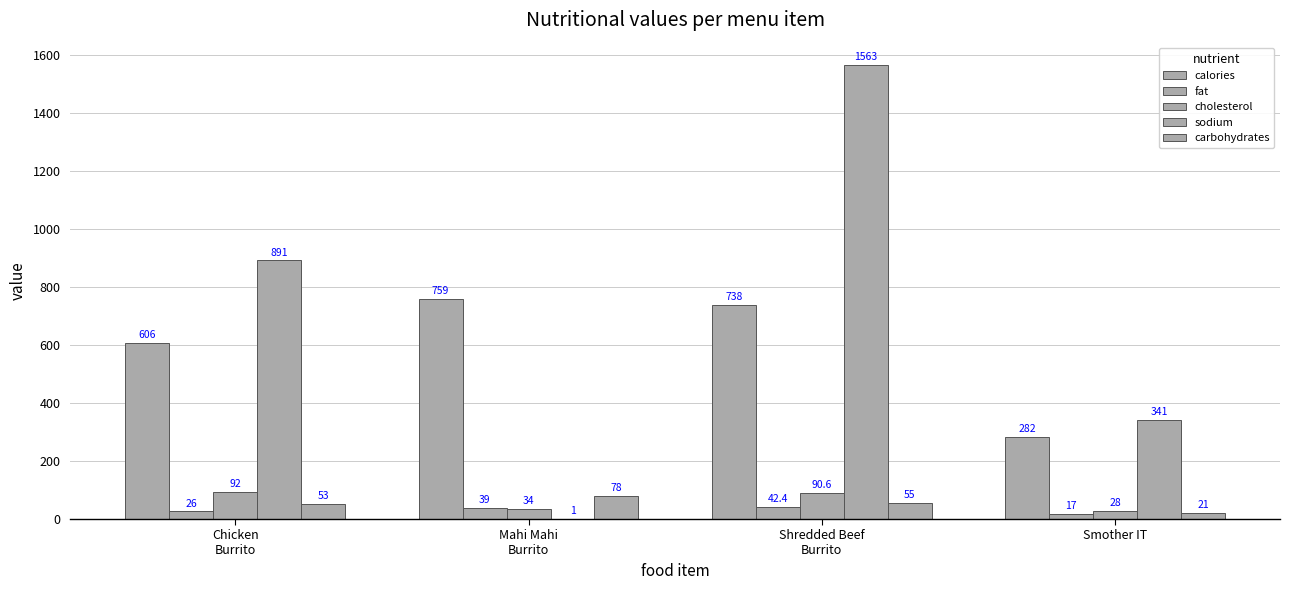

The value of cholesterol at Smother IT is 28.0. True or false?

True